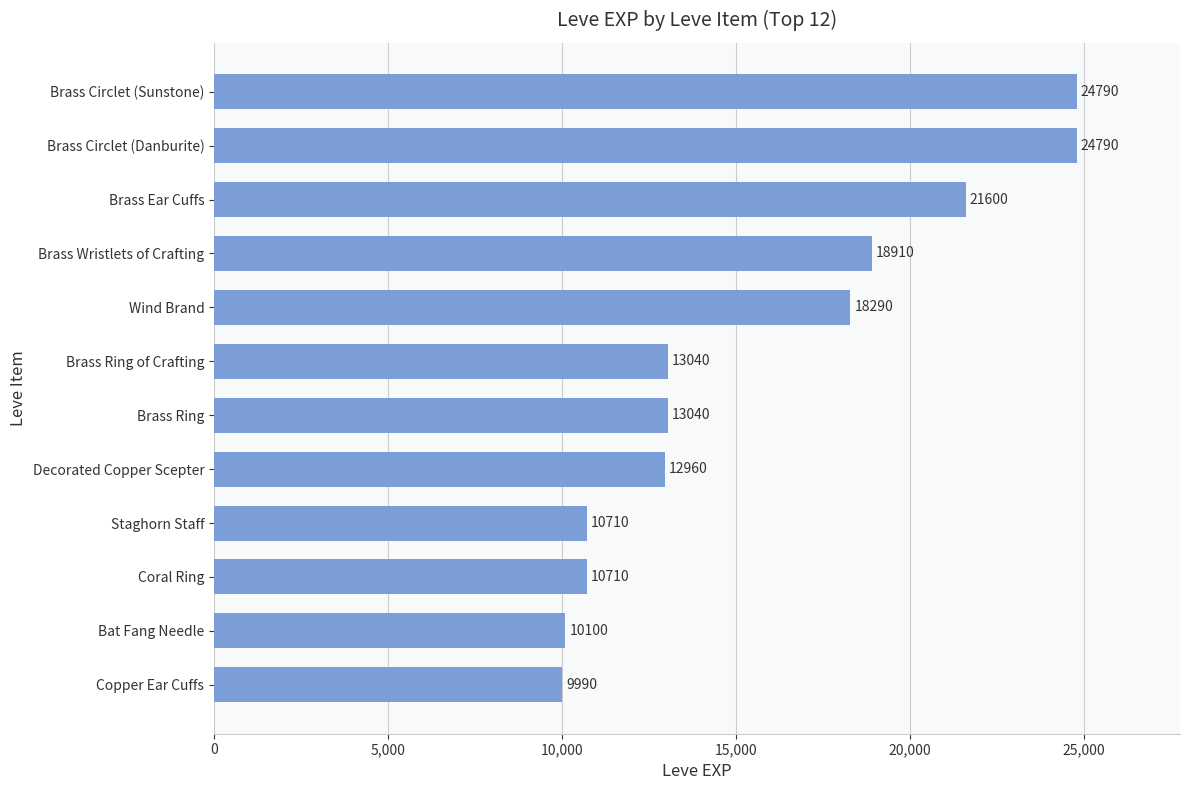

Reading bottom to top, list all the values displayed in this chart.

Copper Ear Cuffs=9990	Bat Fang Needle=10100	Coral Ring=10710	Staghorn Staff=10710	Decorated Copper Scepter=12960	Brass Ring=13040	Brass Ring of Crafting=13040	Wind Brand=18290	Brass Wristlets of Crafting=18910	Brass Ear Cuffs=21600	Brass Circlet (Danburite)=24790	Brass Circlet (Sunstone)=24790